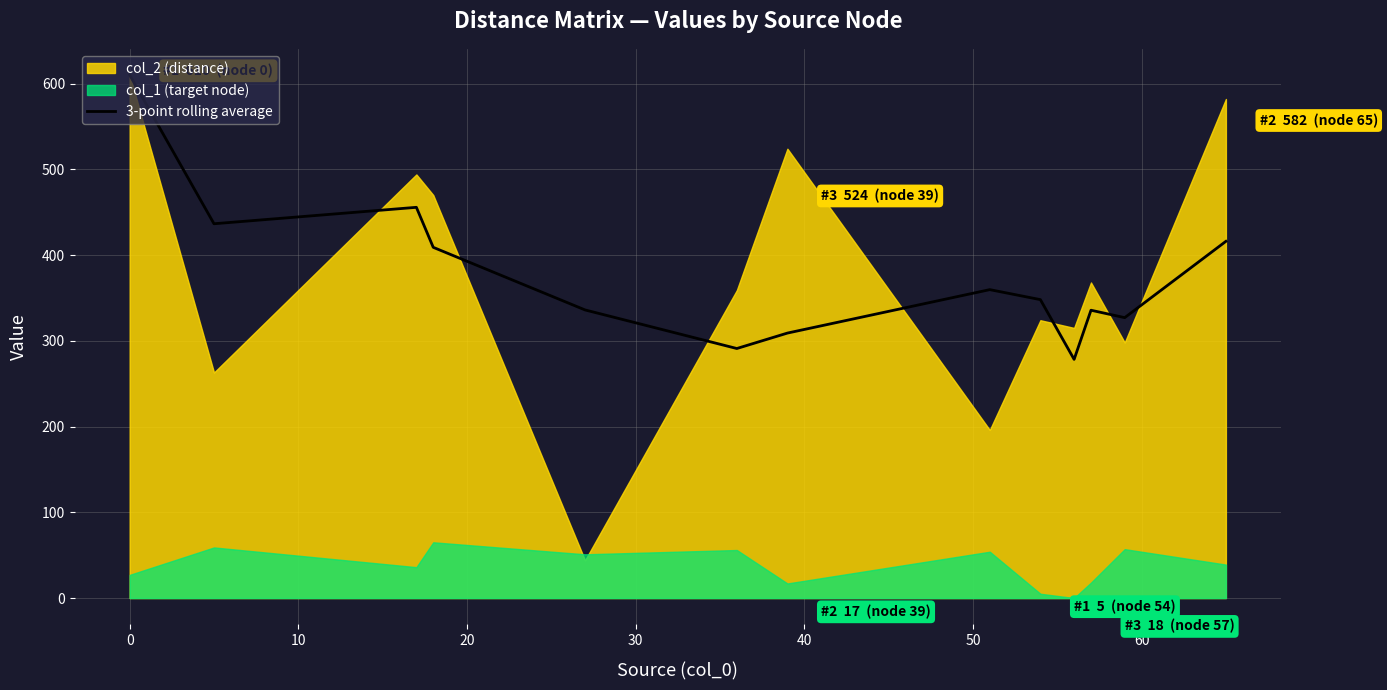

Is it true that the value at 30 is 499.0?

False